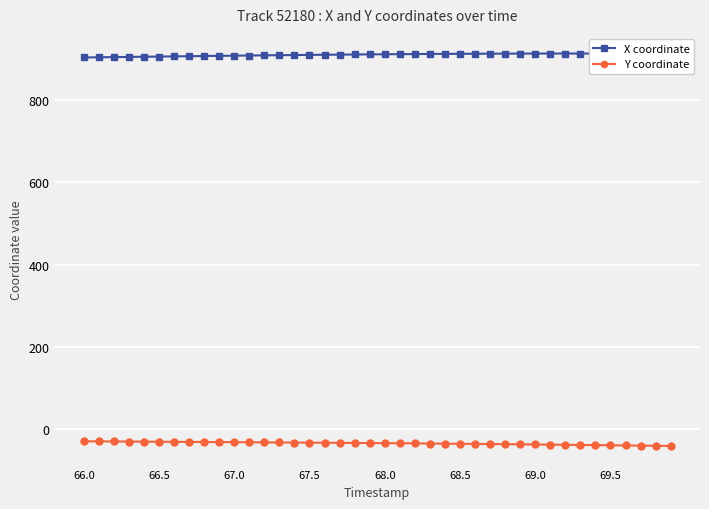

Rank the series by their maximum value, from lowest to highest.

Y coordinate, X coordinate